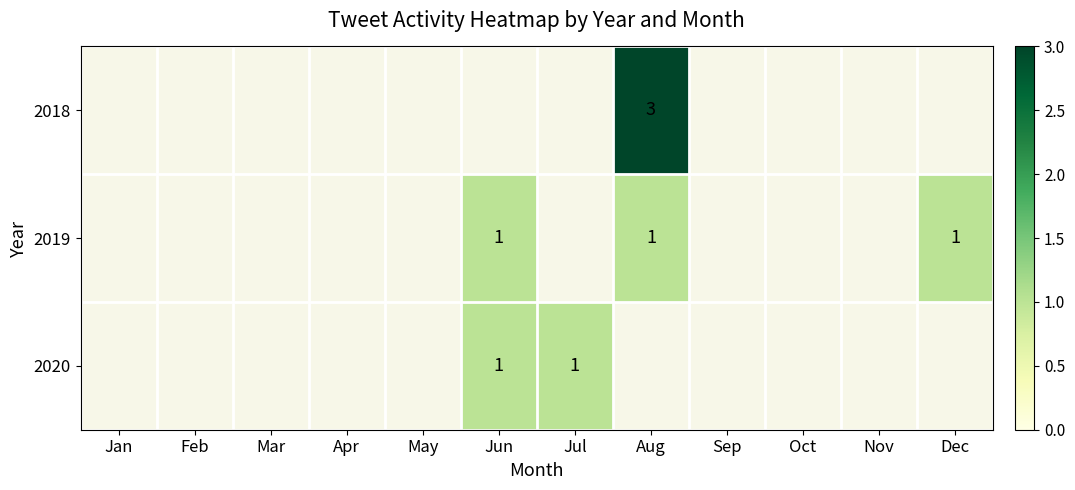

Rank the series at Sep from lowest to highest value.

2018, 2019, 2020